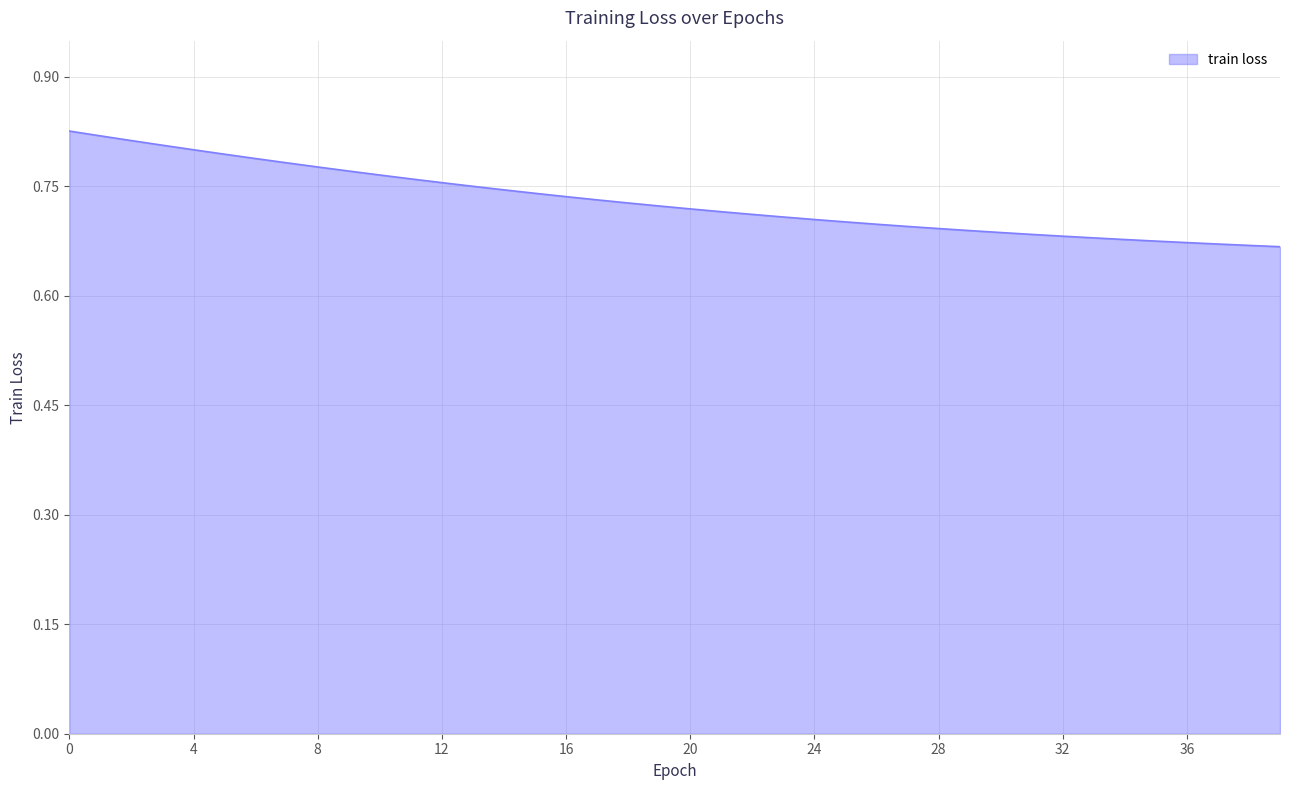

Does the chart display data point markers on the line(s)?

No